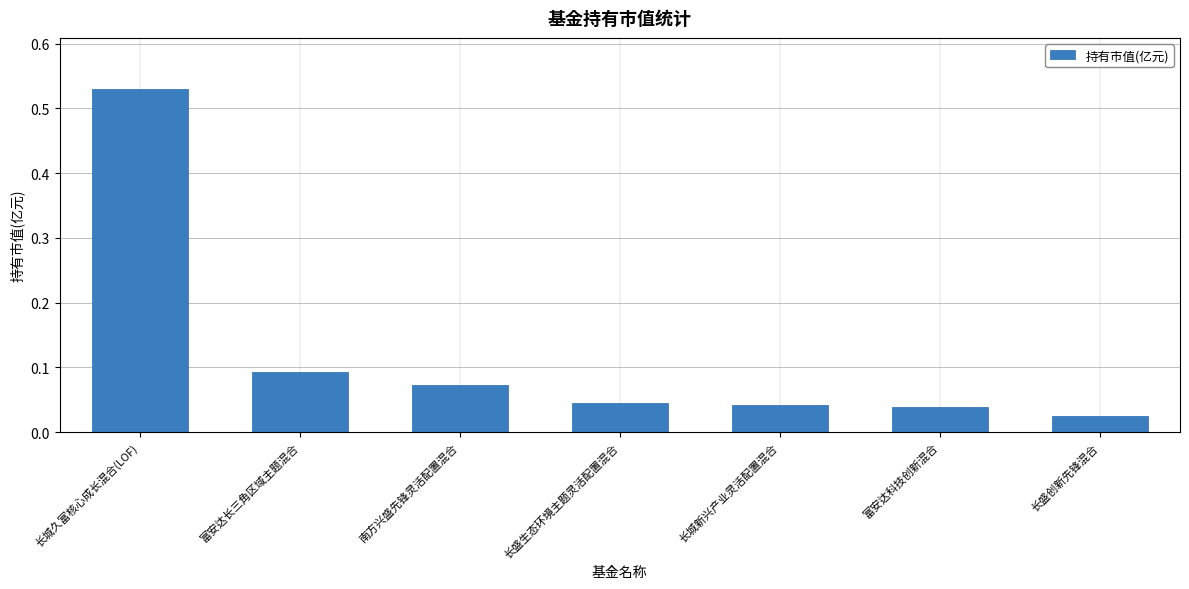

True or false: the data shows 0.0 at 富安达长三角区域主题混合.

False